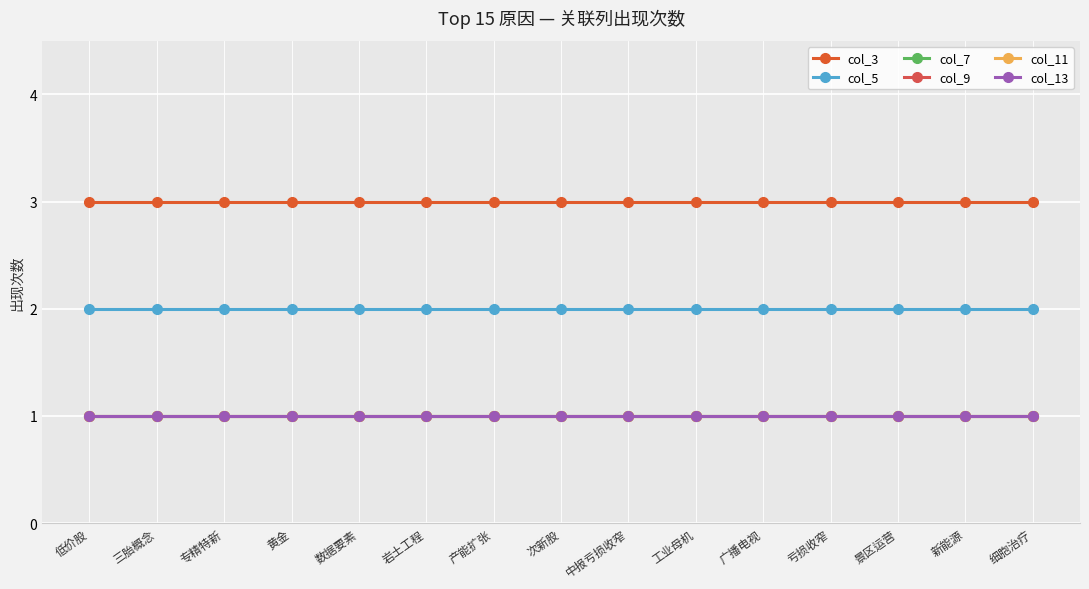

Does the chart have visible grid lines?

Yes